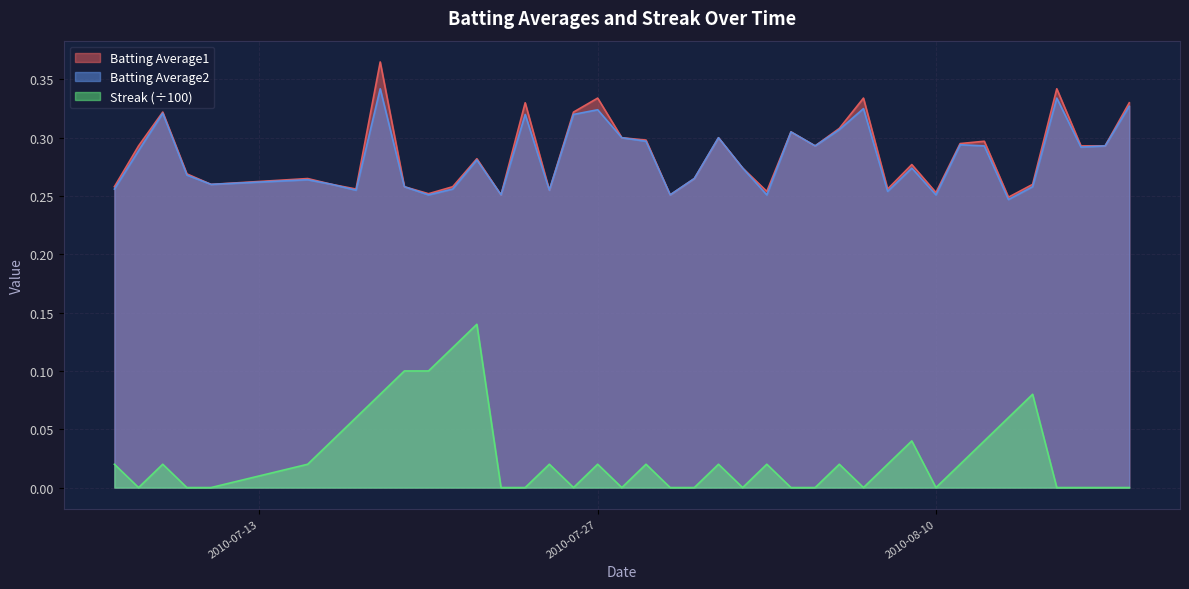

How many lines are shown in the chart?

3